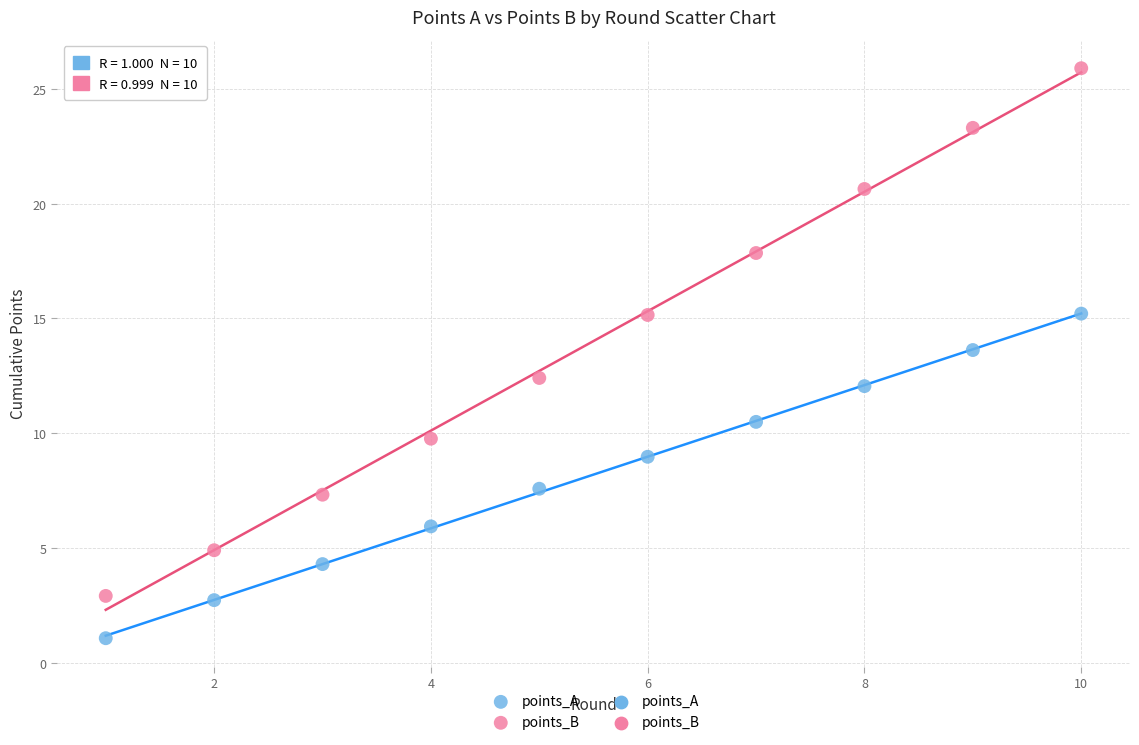

In the points_B series, what Y value is closest to 14?

15.2